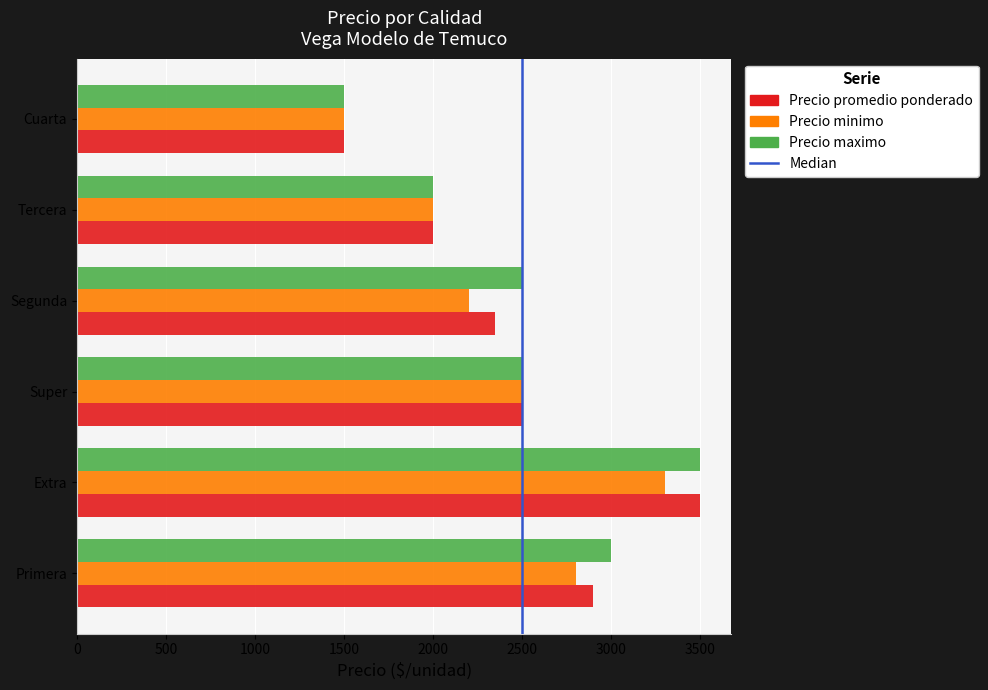

What is the total value across all series at Super?

7500